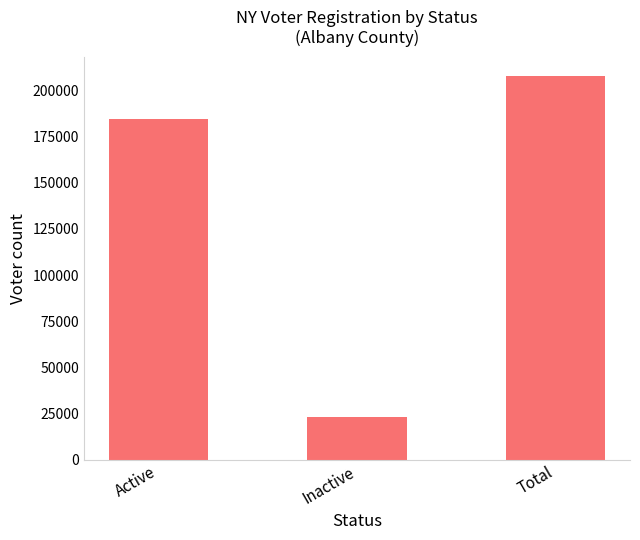

How many categories are shown in the chart?

3